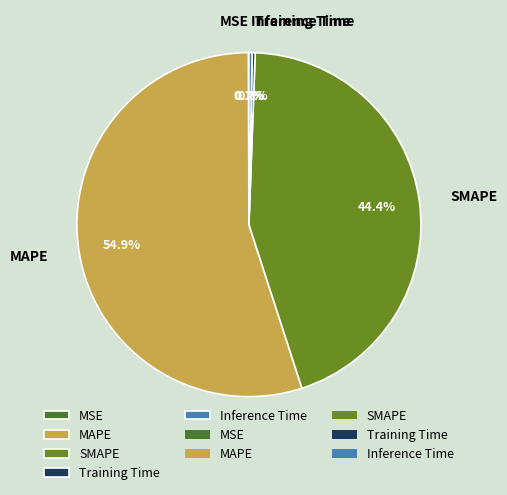

Which category has the biggest portion of the pie?

MAPE